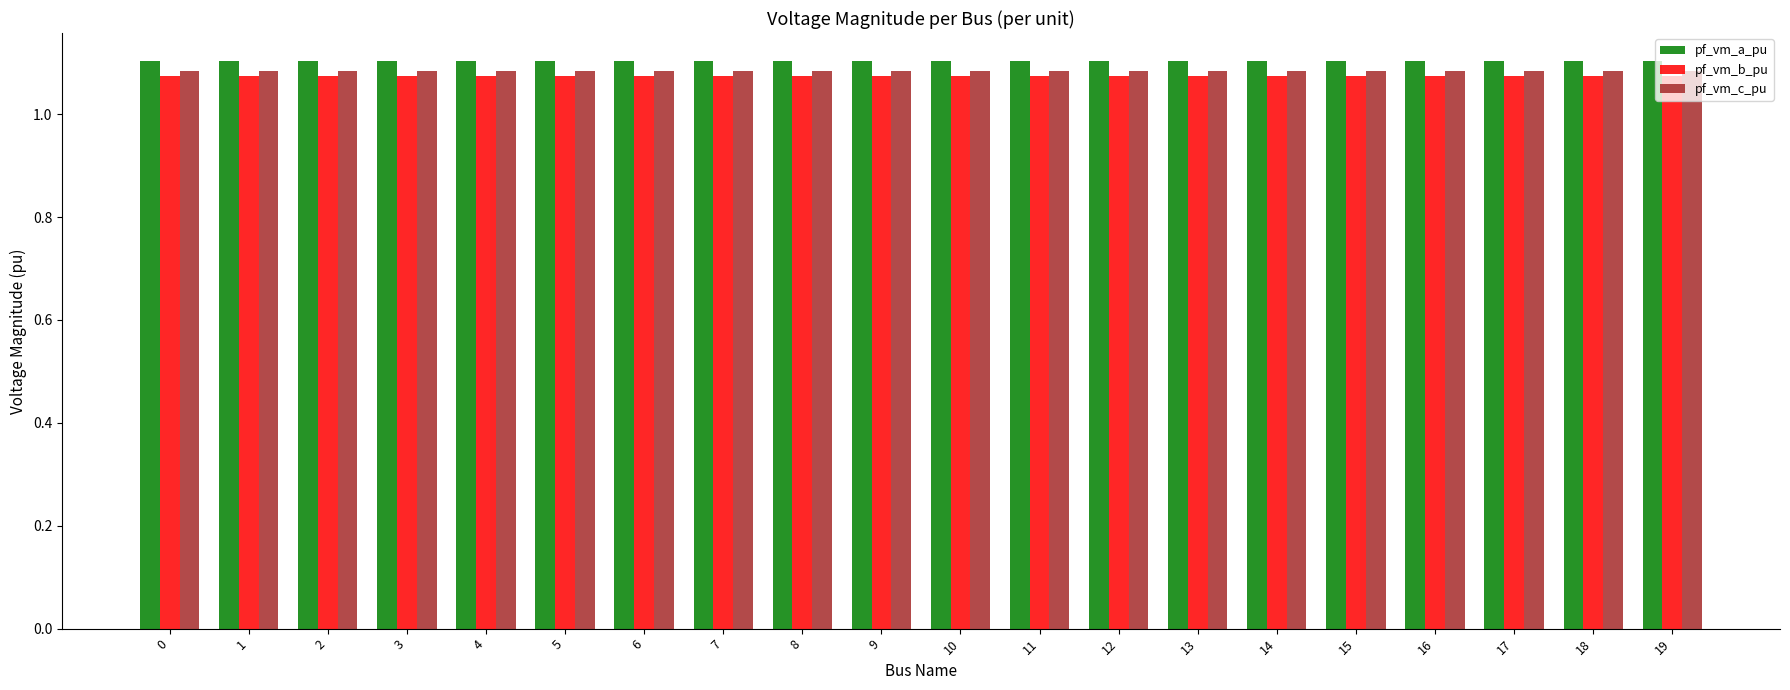

How many bars are there in each group?

3